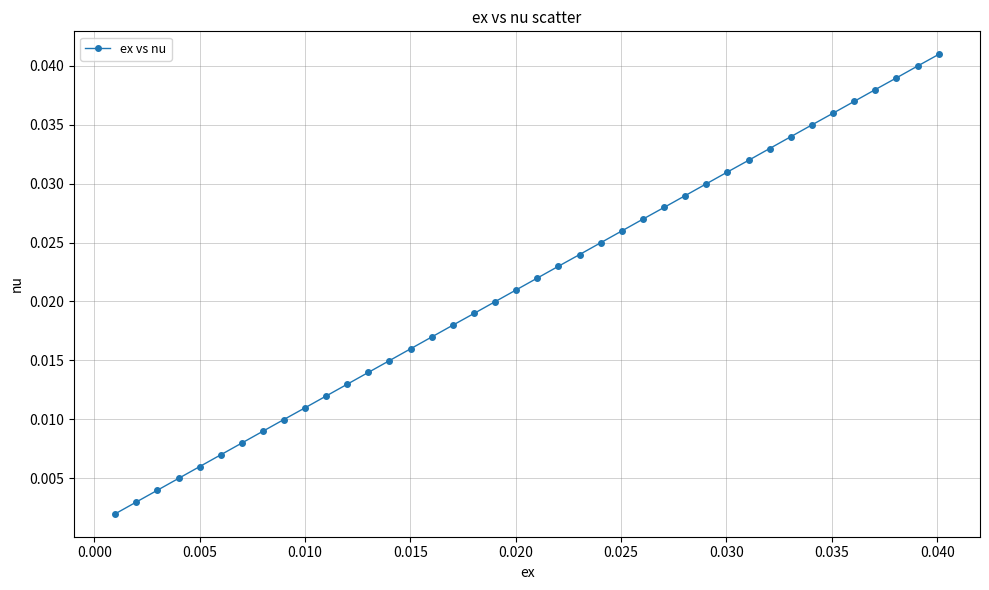

True or false: the data has more than 0 interior local peaks.

False